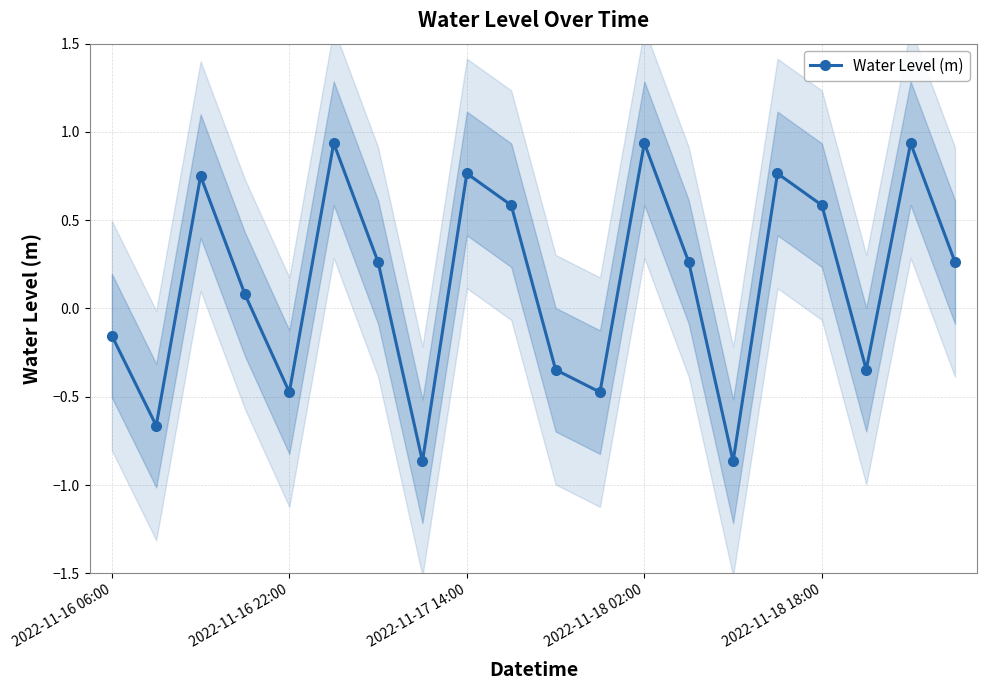

Count the number of data series in this chart.

1